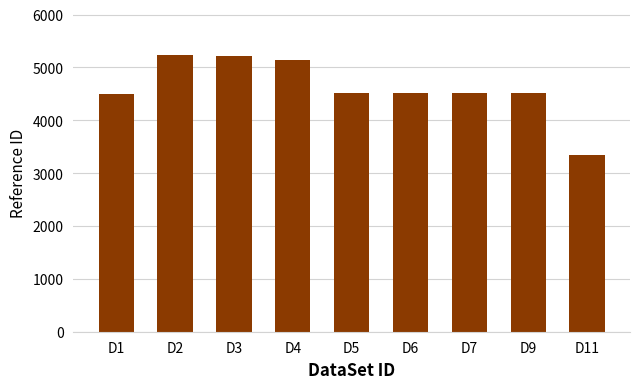

The value at D5 is 4519. True or false?

True